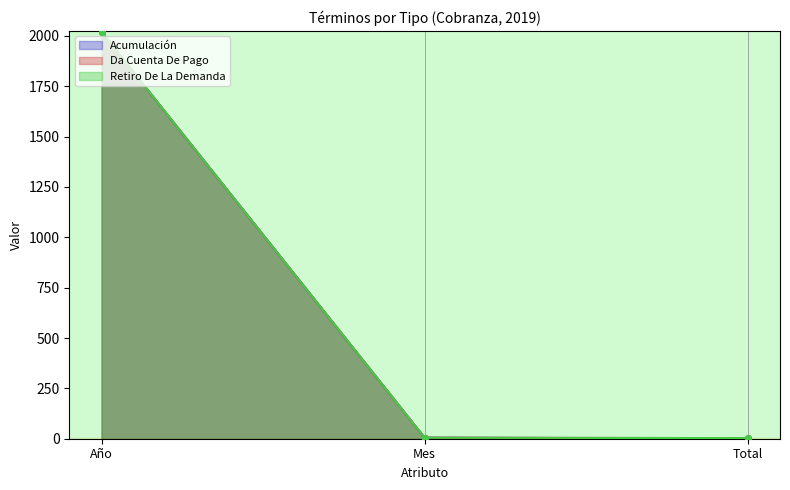

How many data points in Acumulación are above 5?

1